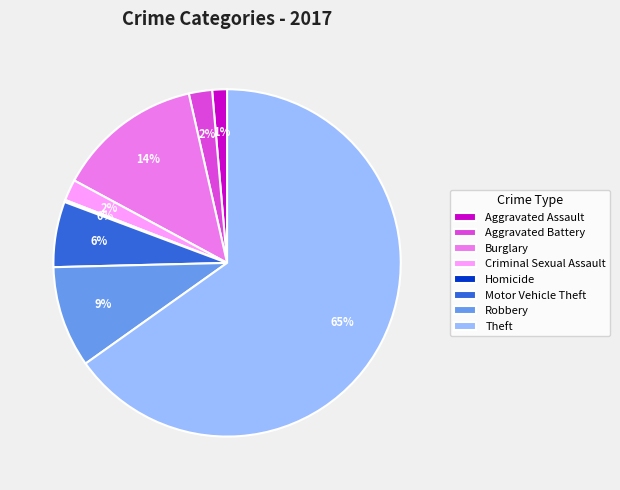

Which slice represents more than half of the pie?

Theft